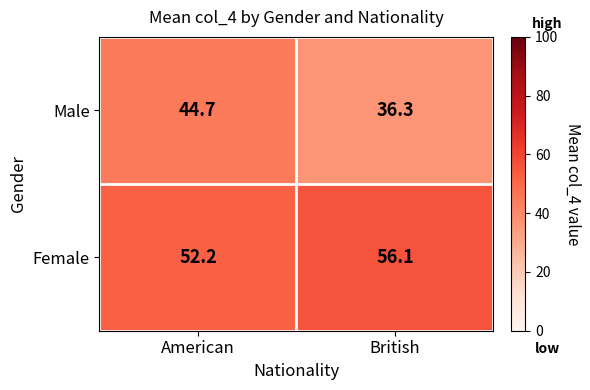

Rank the series at British from highest to lowest value.

Female, Male